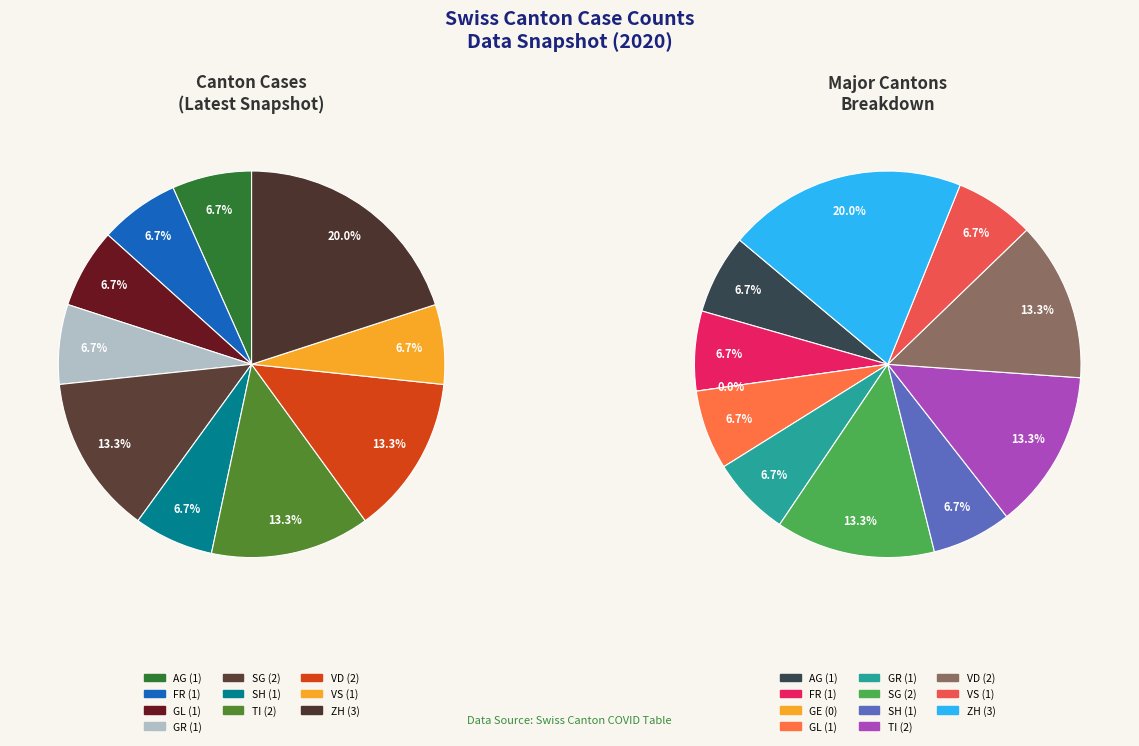

Which category has the biggest portion of the pie?

ZH